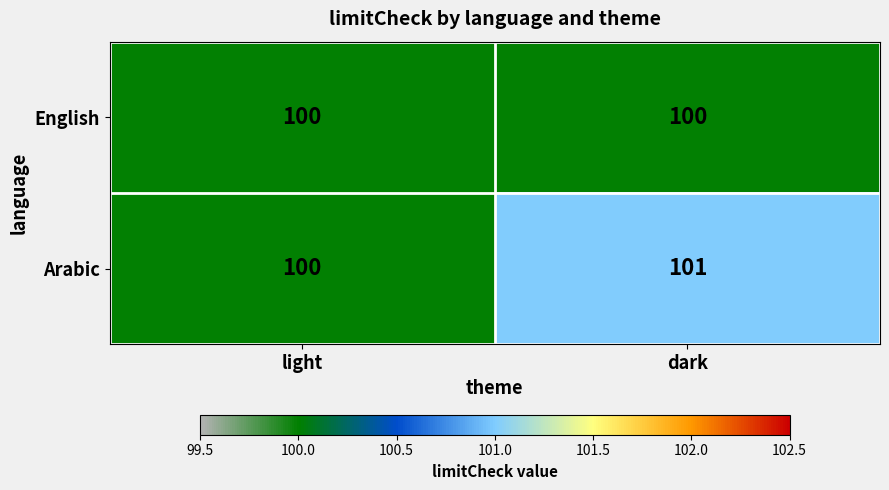

What is the smallest value displayed?

100